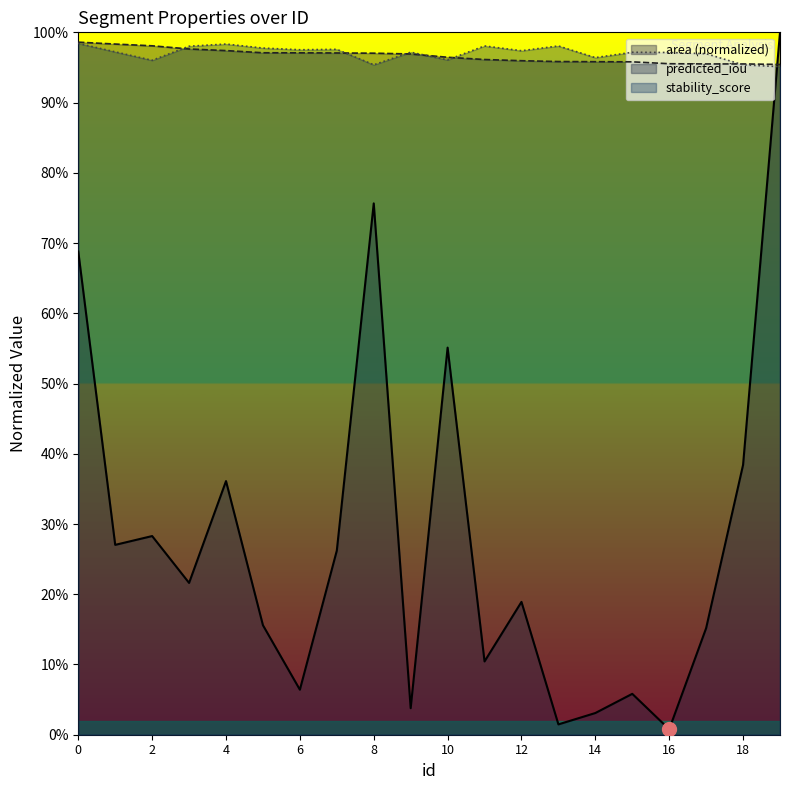

True or false: stability_score has more than 1 points higher than both neighbors.

True